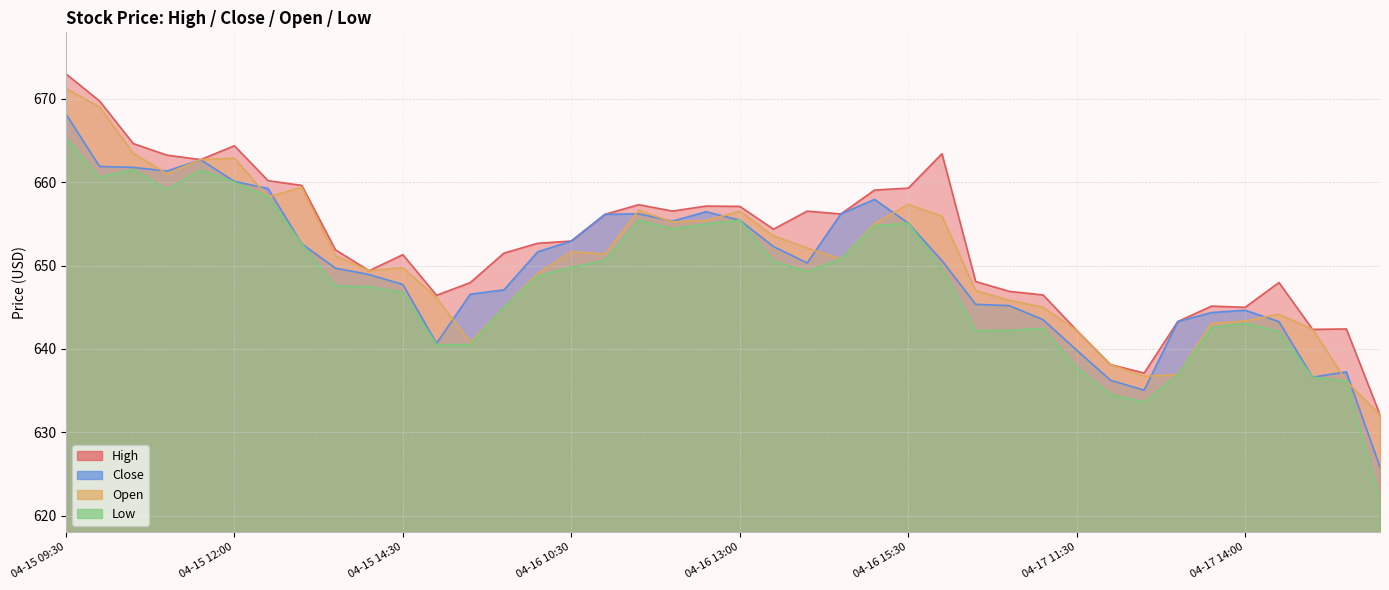

What is the value of the High point at the 13th from the left?

648.0